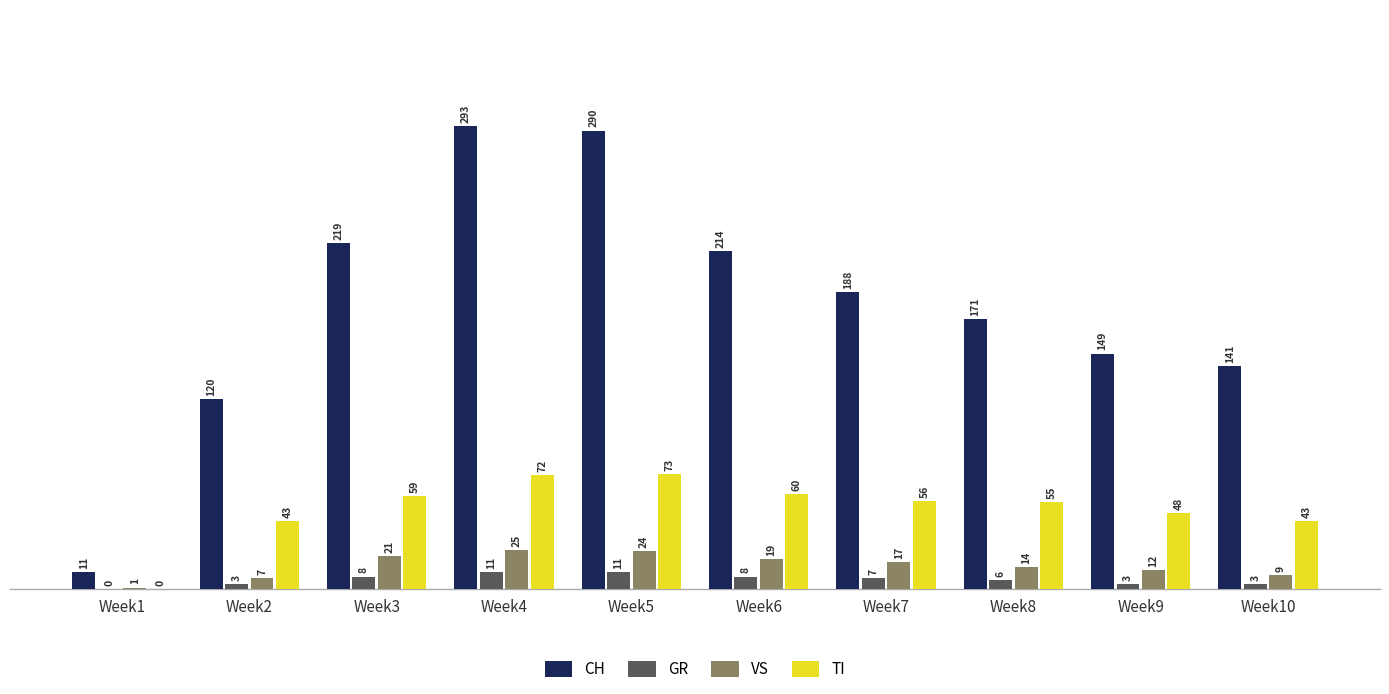

How many groups of bars are there?

10